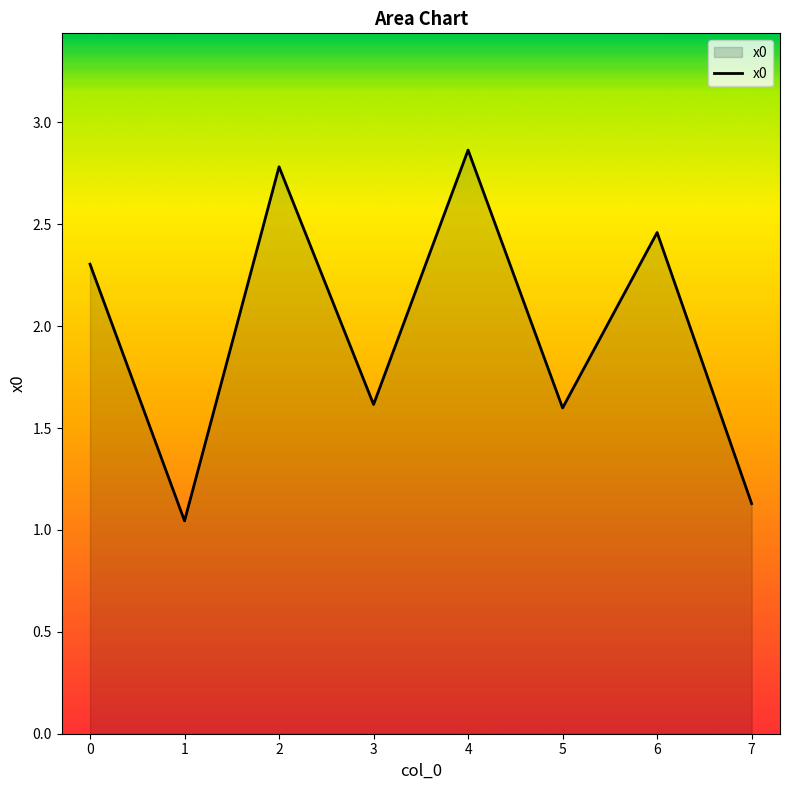

What is the difference between the maximum and minimum values?

1.8